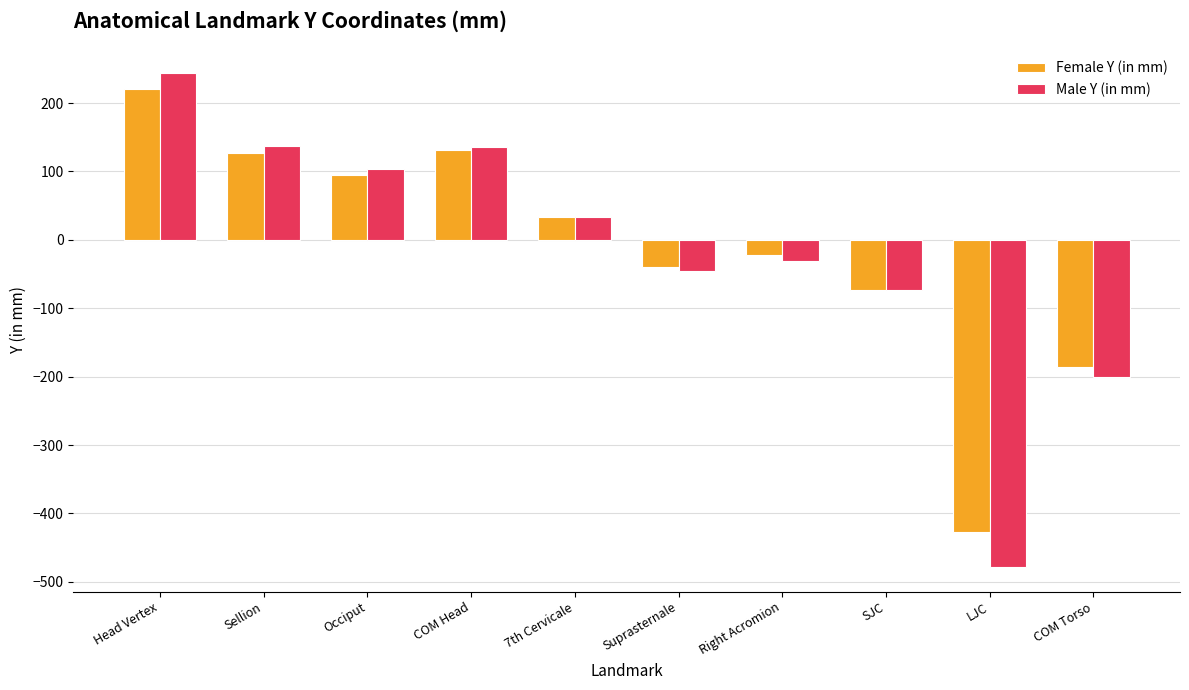

What is the total value across all series at Head Vertex?

465